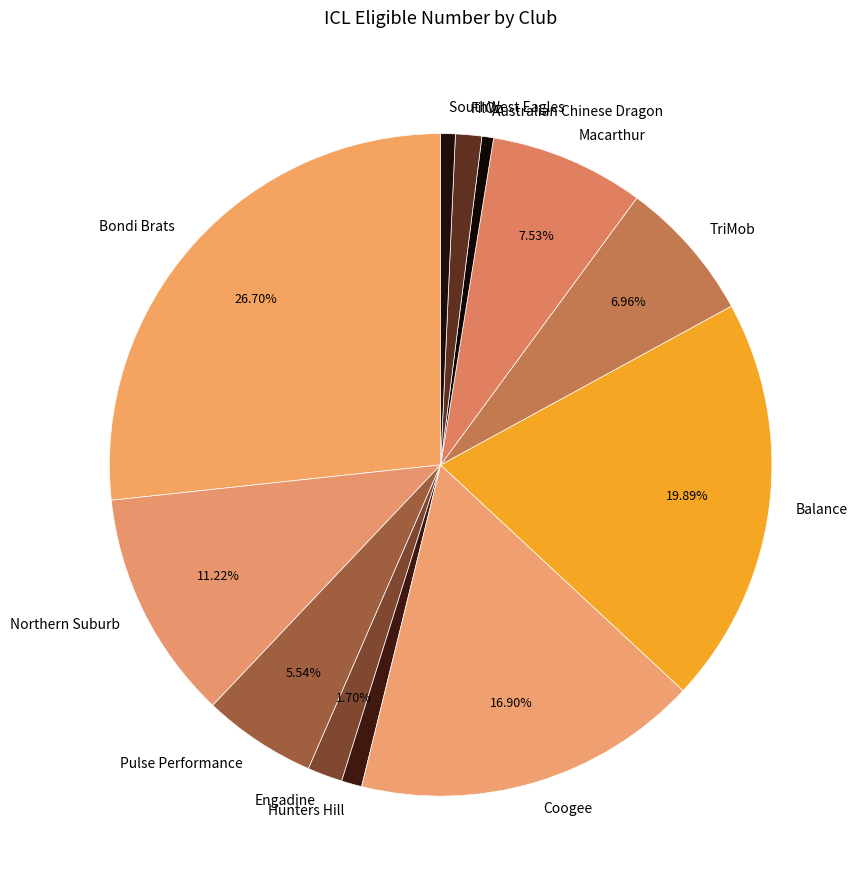

Approximately how many times larger is the value at FilOz compared to Pulse Performance?

0.2